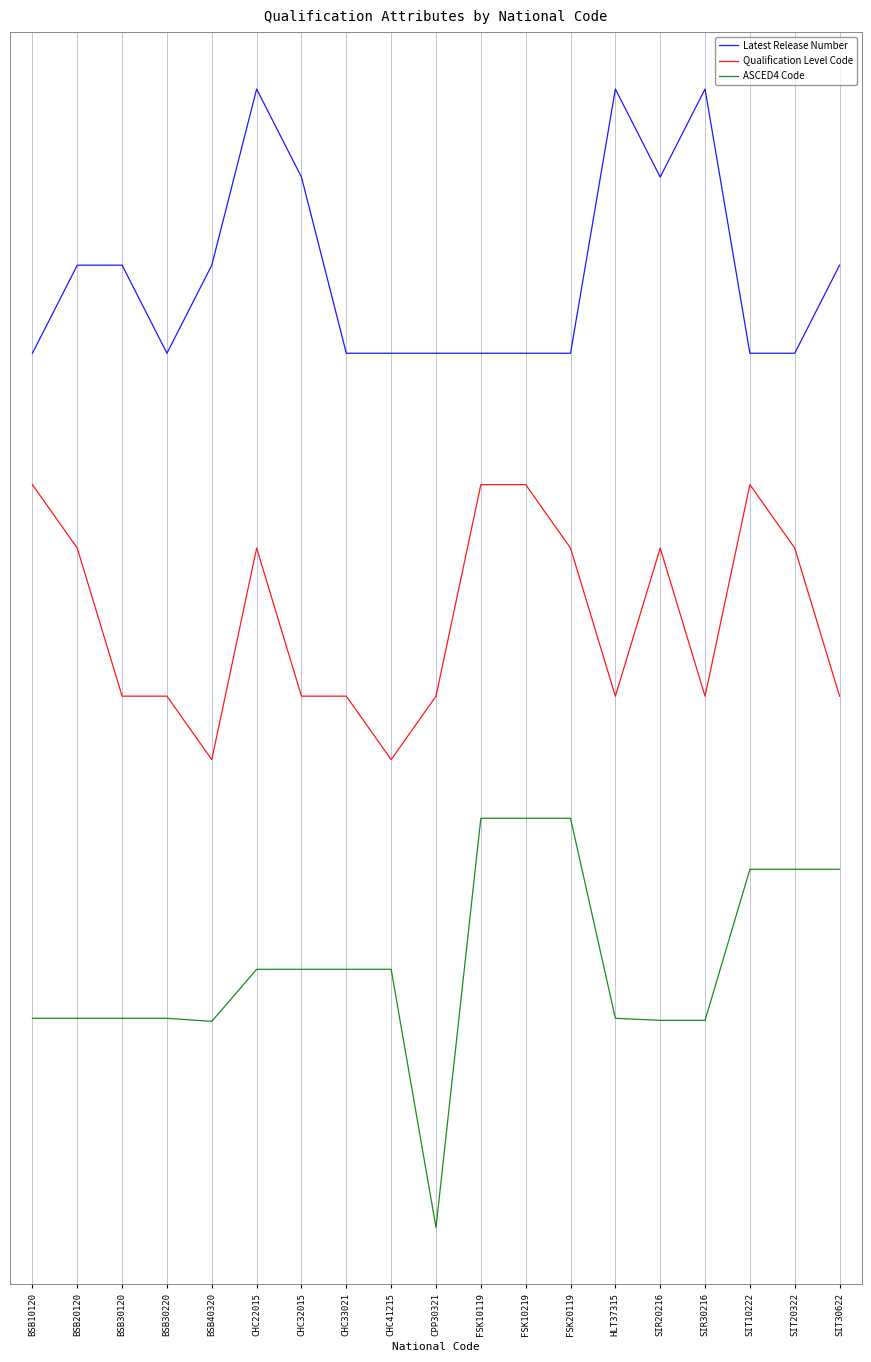

List the series in order of their overall mean, highest first.

Latest Release Number, Qualification Level Code, ASCED4 Code